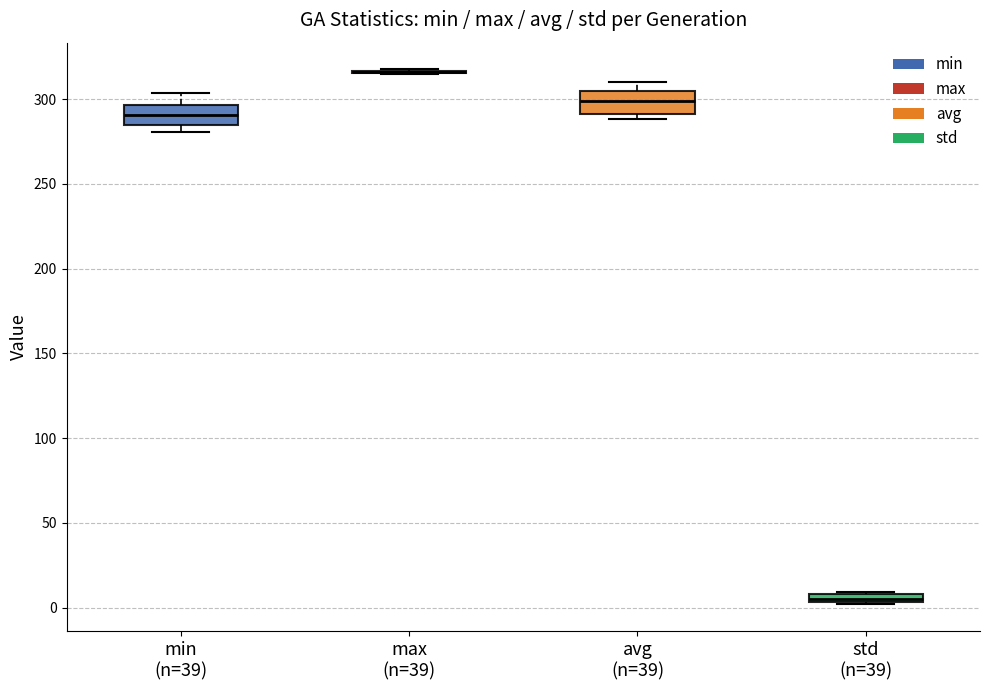

Where does the median line of the box for avg (n=39) sit on the y-axis? The values are not printed on the chart, so give them approximately, as read against the axis.

300